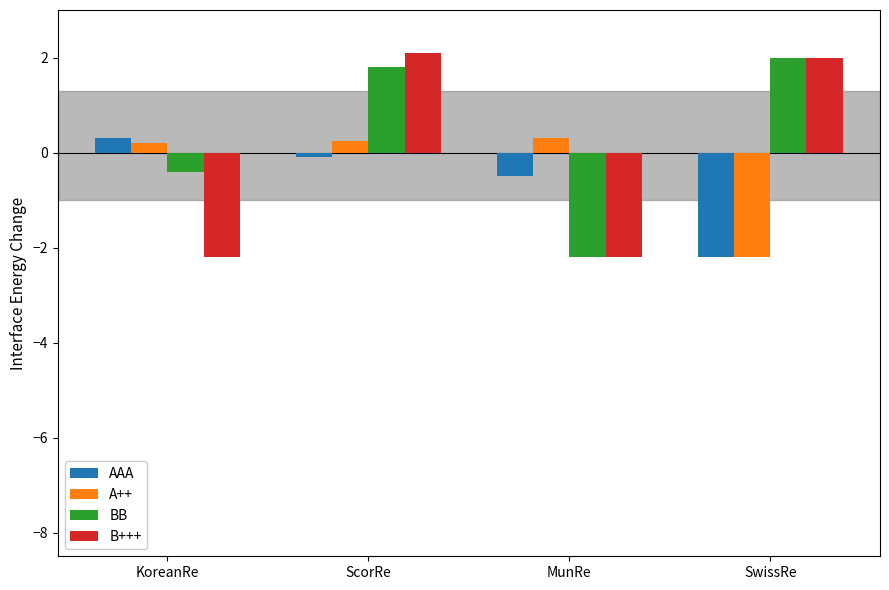

How many bars are there in total?

16